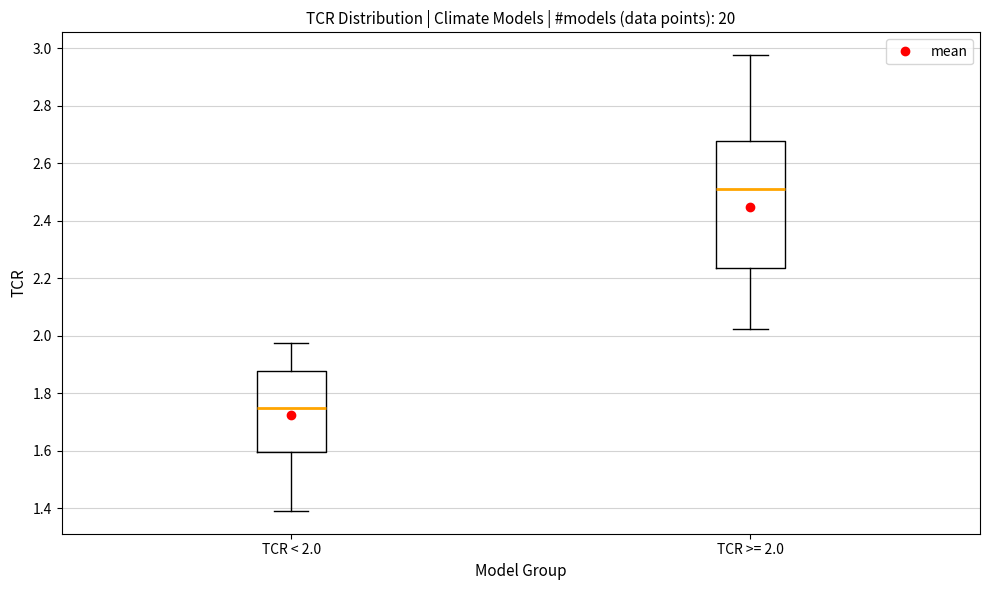

Reading left to right, transcribe this box plot: for each box, give where its median line is, the range the box spans, and where its two whiskers end, as read against the y-axis. The values are not printed on the chart, so give them approximately, as read against the axis.

TCR < 2.0: median 1.74, box 1.60 to 1.88, whiskers 1.40 to 1.98
TCR >= 2.0: median 2.50, box 2.24 to 2.68, whiskers 2.02 to 2.98